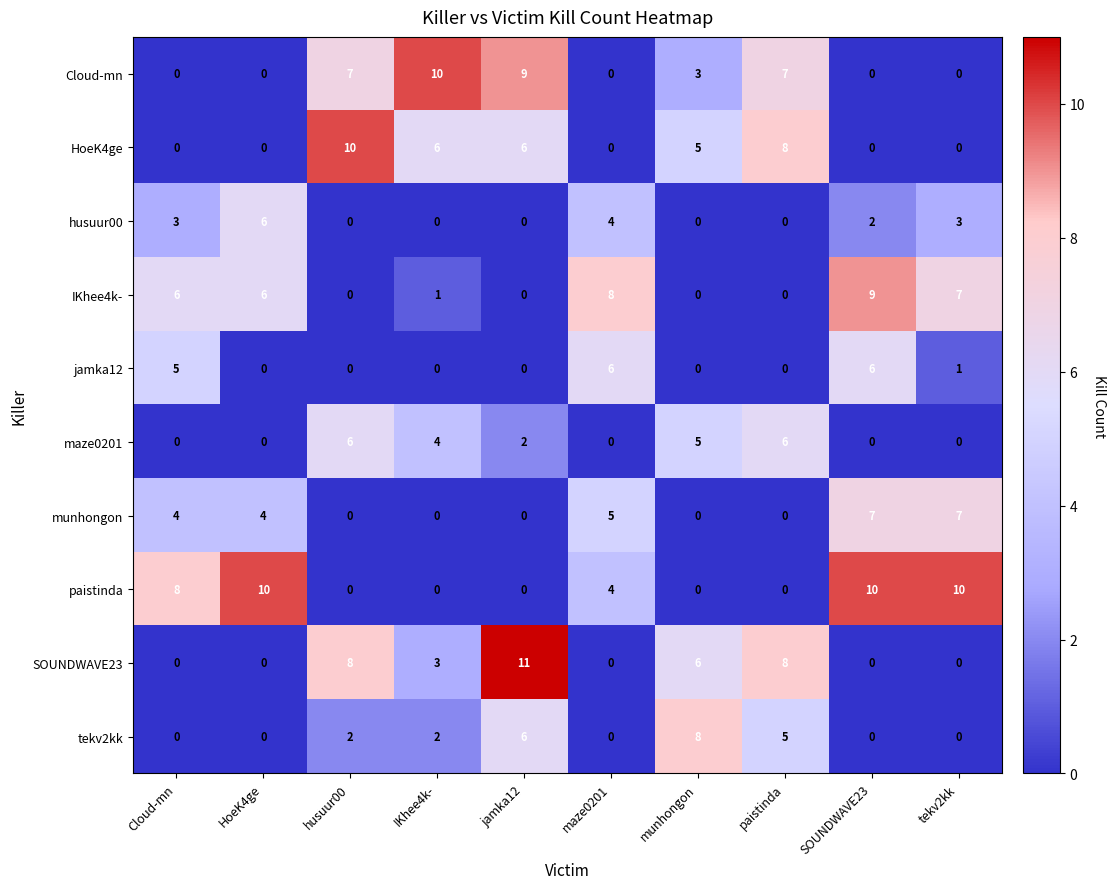

At which label does Cloud-mn first exceed 3?

husuur00